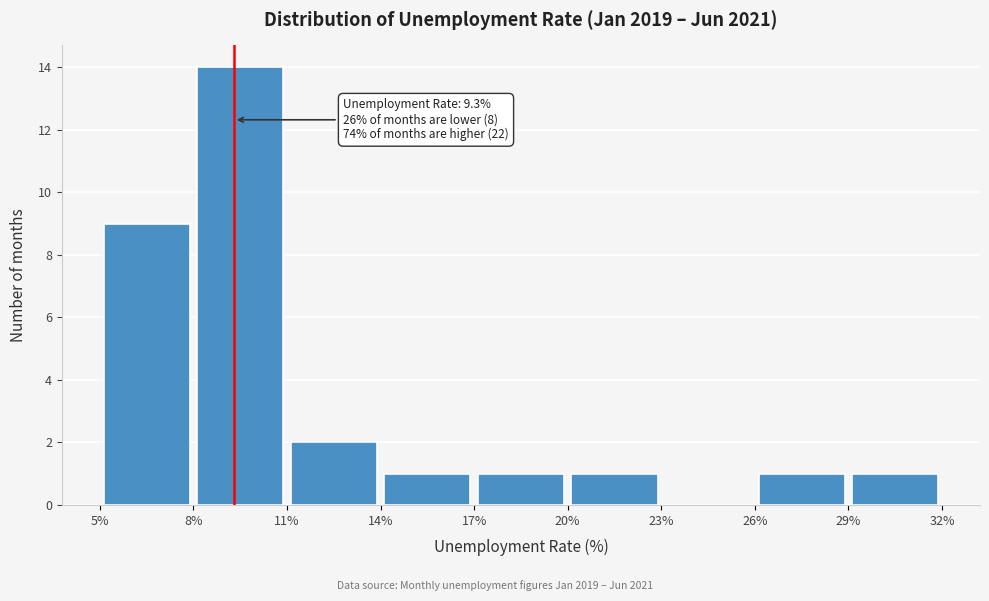

Which range on the x-axis has the tallest bar?

8% to 11%